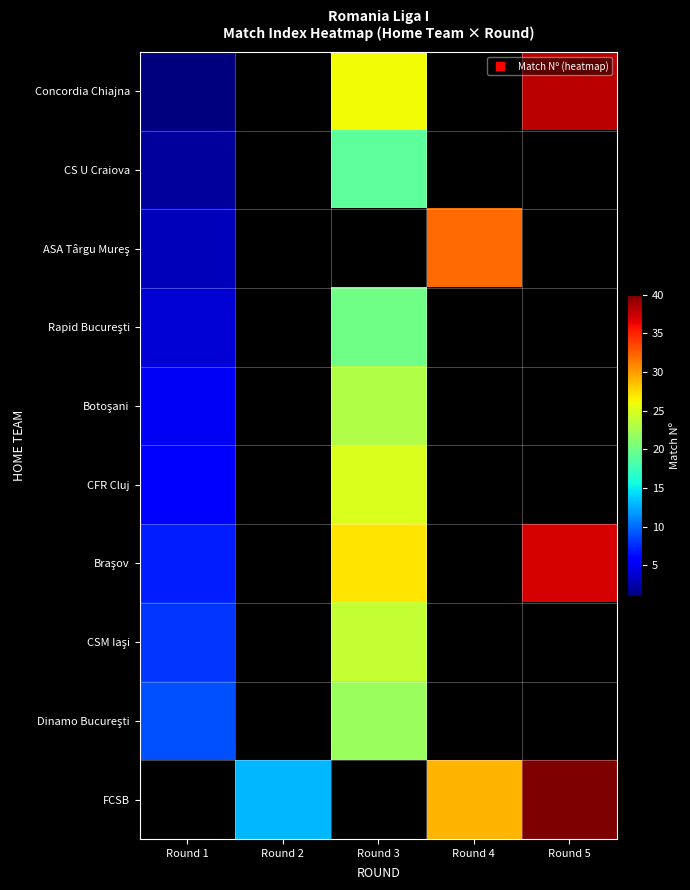

How many values in CS U Craiova are above zero?

2